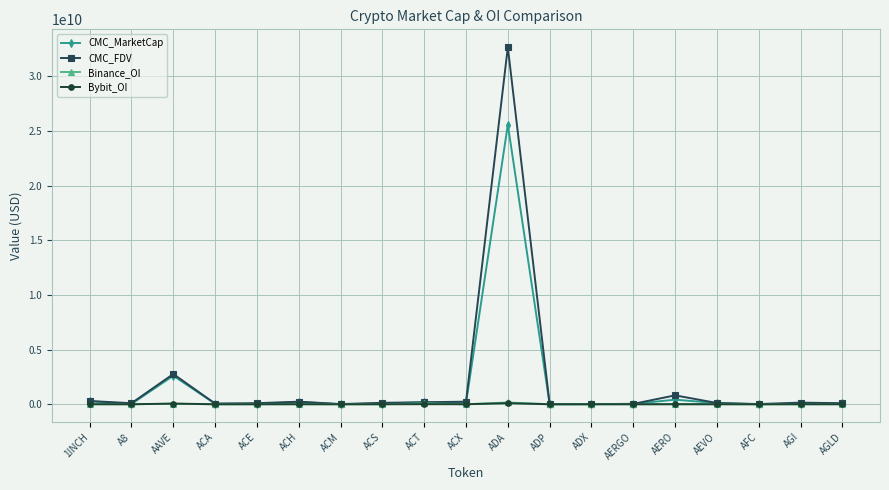

True or false: Binance_OI has more than 0 points higher than both neighbors.

True